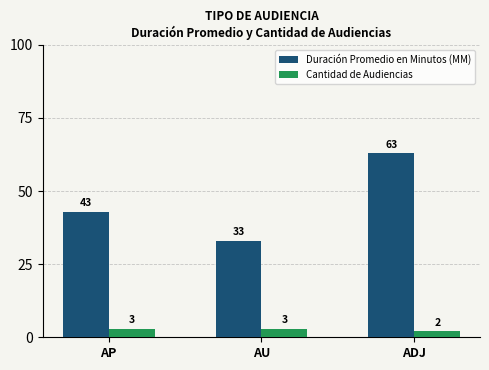

Reading right to left, what are all the values shown in this chart?

Duración Promedio en Minutos (MM): 63	33	43
Cantidad de Audiencias: 2	3	3